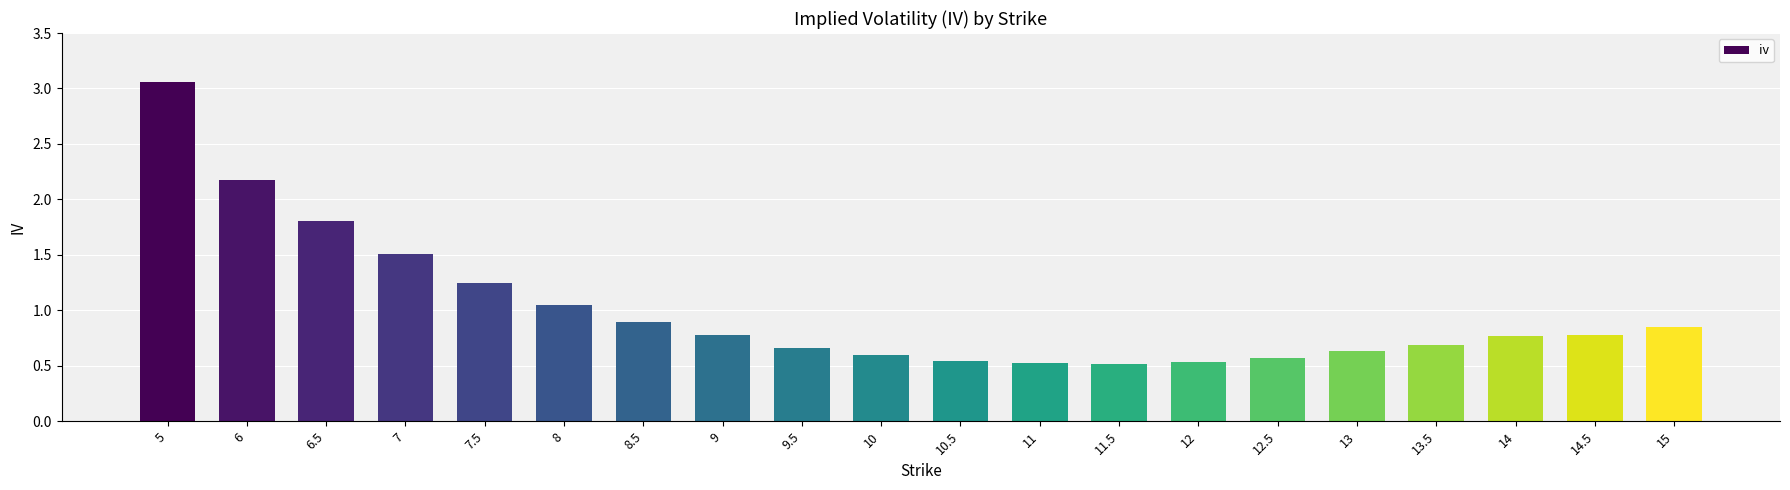

Is it true that the value at 6.5 is 1.8?

True